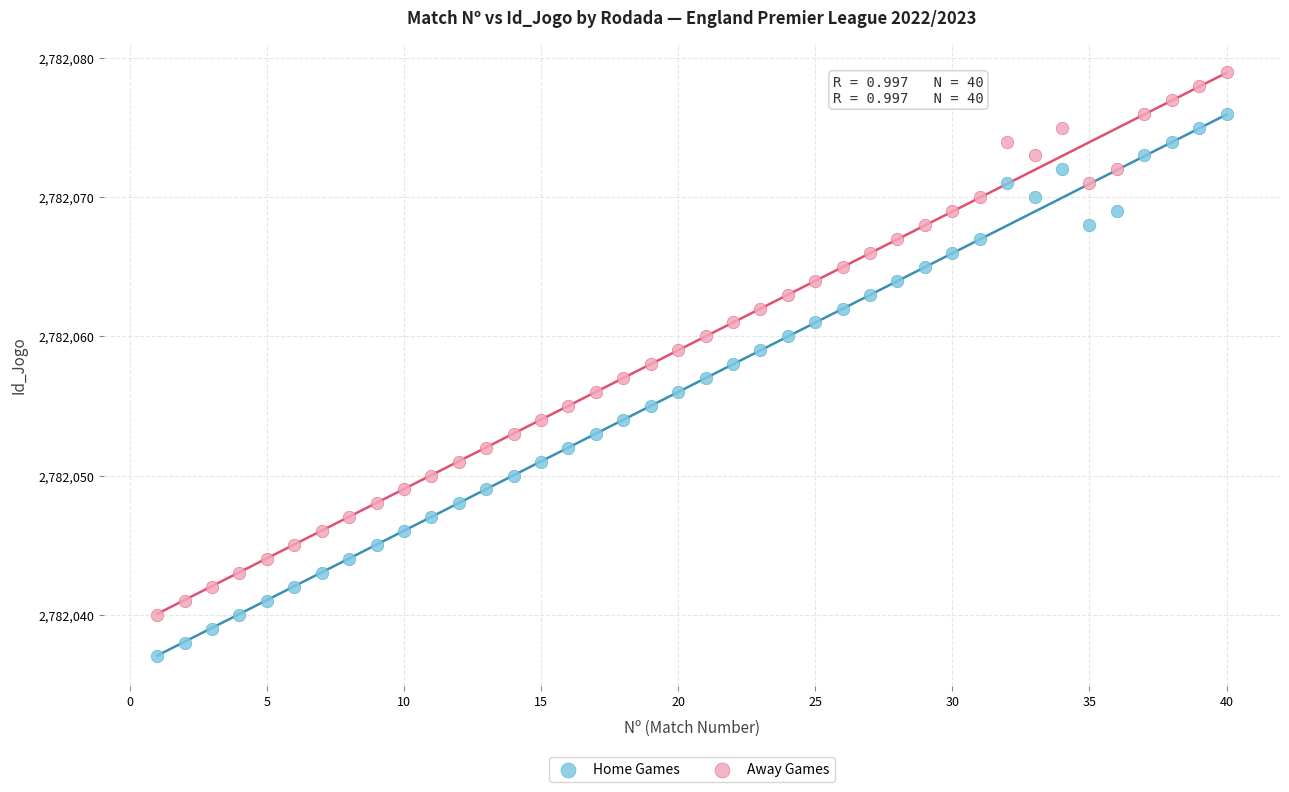

Across all data points, what is the range of Y values (max minus min)?

42